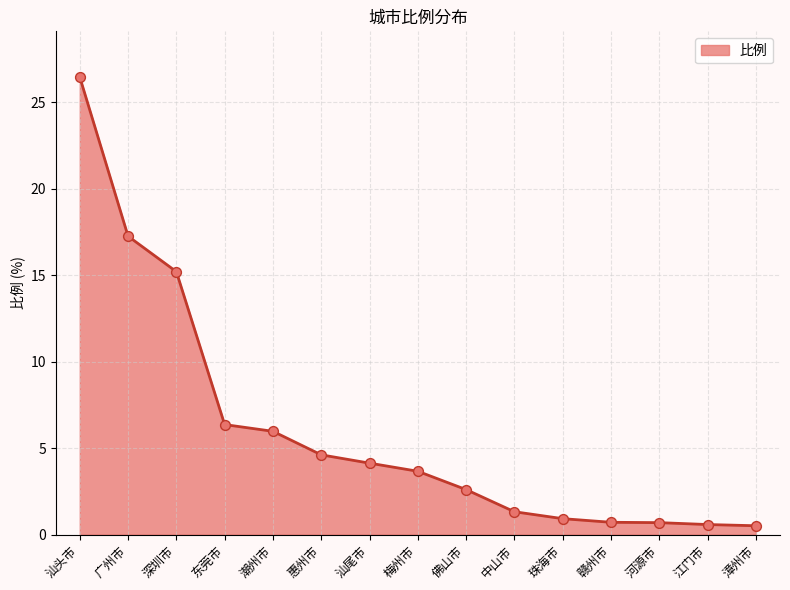

What is the change in value from 汕头市 to 赣州市?

-25.7